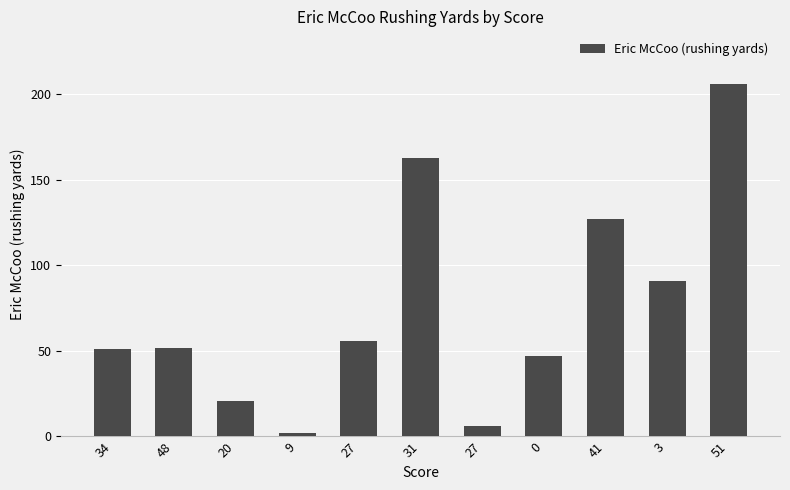

Does the chart contain stacked bars?

No